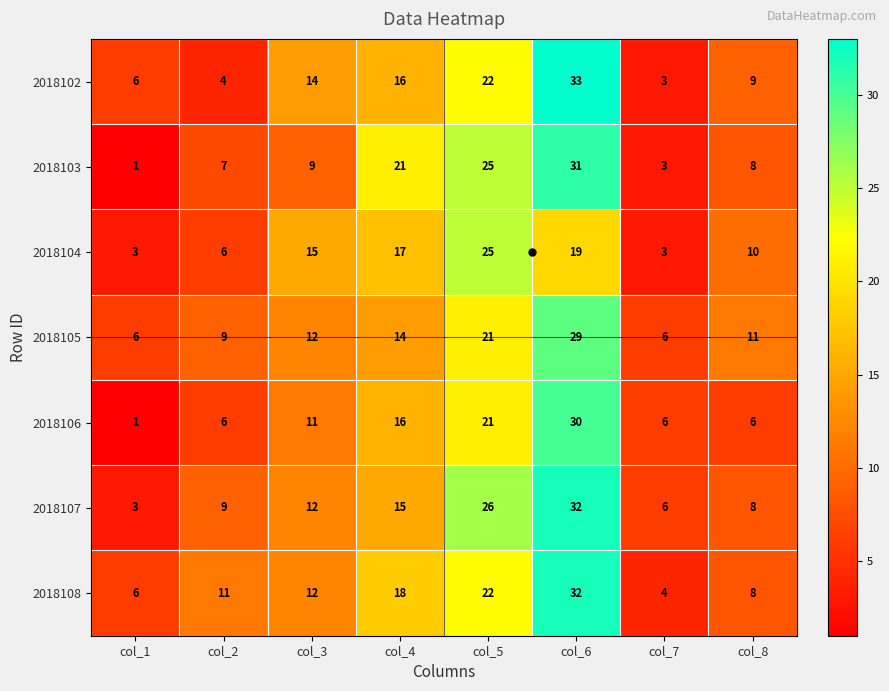

Between col_5 and col_6, which series saw the biggest shift?

2018102